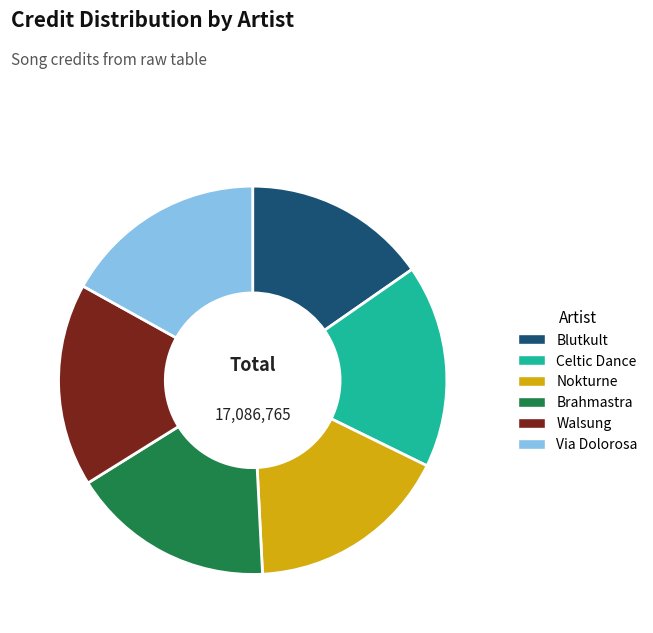

Is it true that Celtic Dance is 3% of the pie?

False